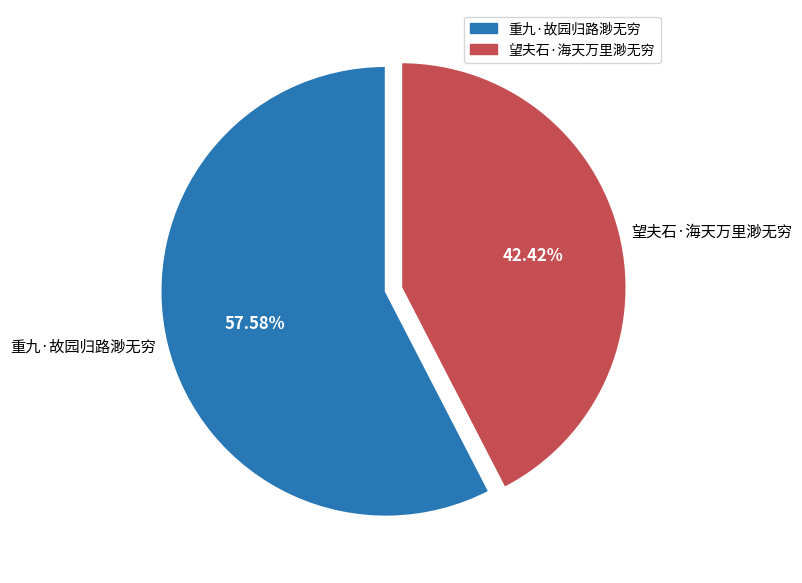

To the nearest percent, what portion does 望夫石·海天万里渺无穷 represent?

42%